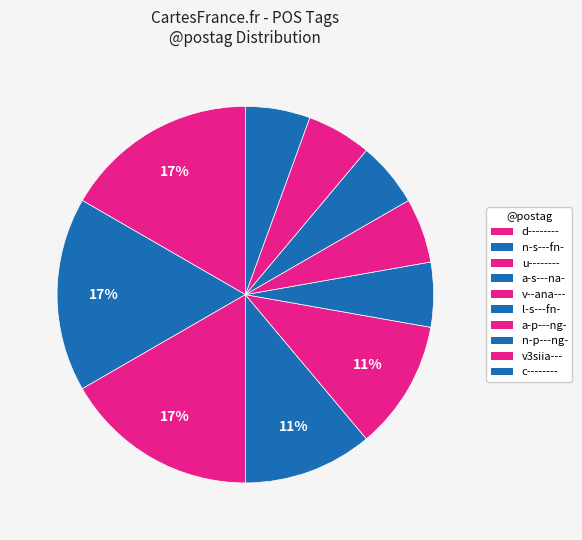

To the nearest percent, what portion does a-p---ng- represent?

6%